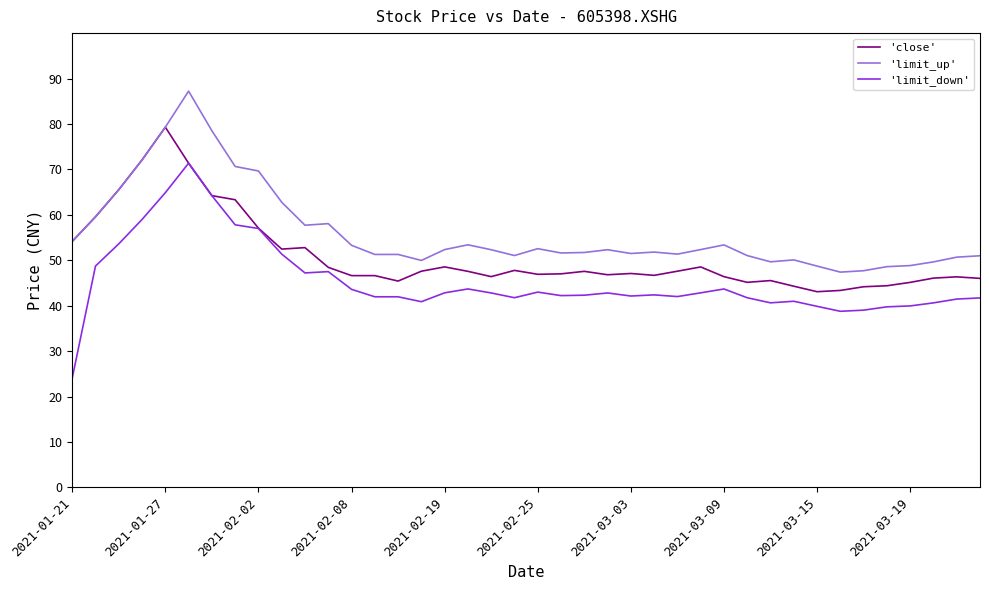

How many lines are shown in the chart?

3